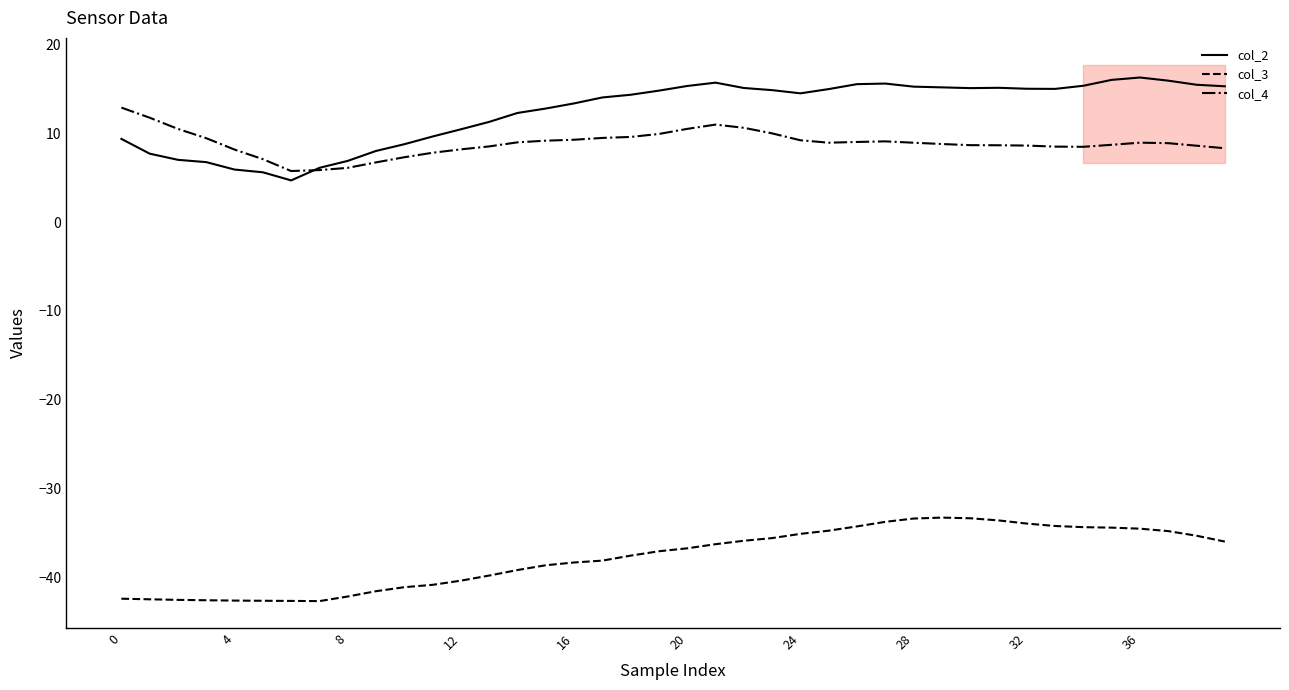

What are all the series names shown in the legend?

col_2, col_3, col_4